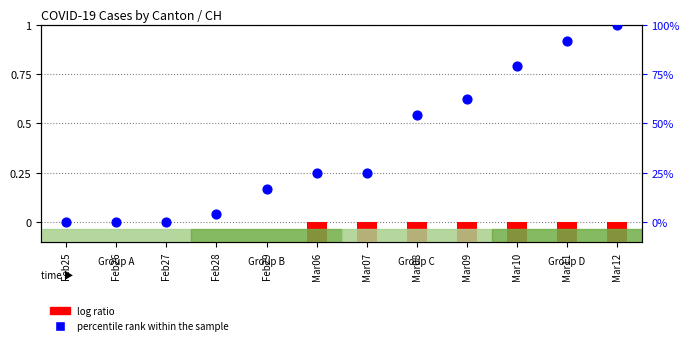

What are all the series names shown in the legend?

log ratio, percentile rank within the sample